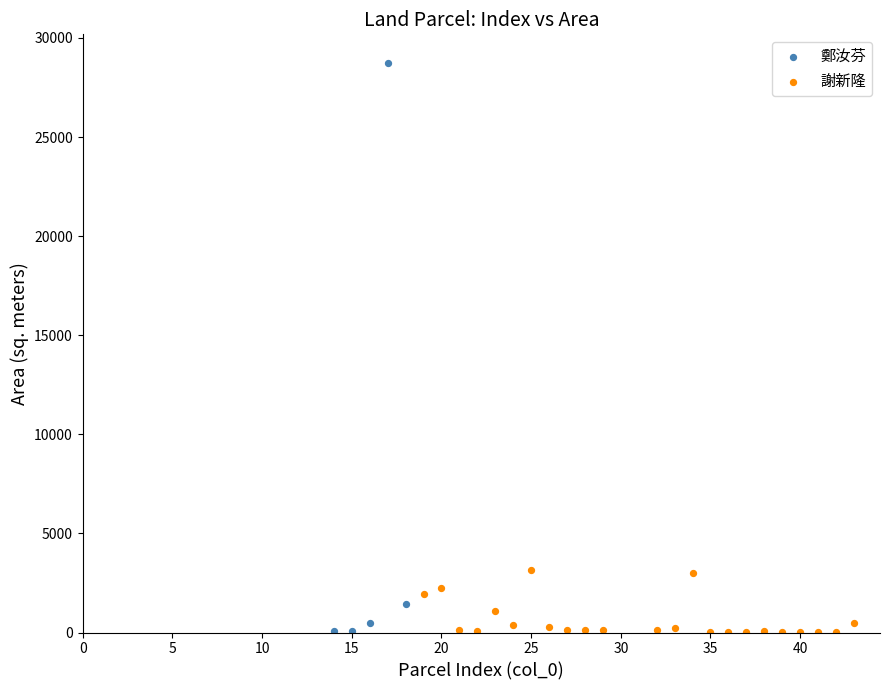

Which series has the largest Y range (max minus min)?

鄭汝芬